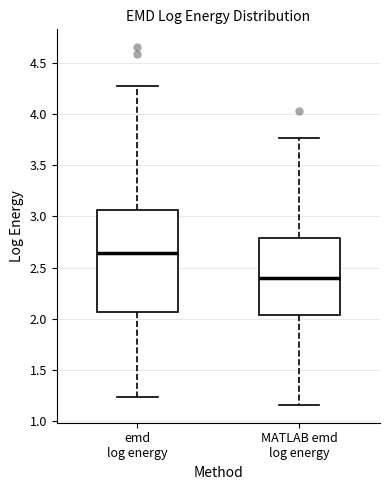

Which box has the highest median line?

emd log energy